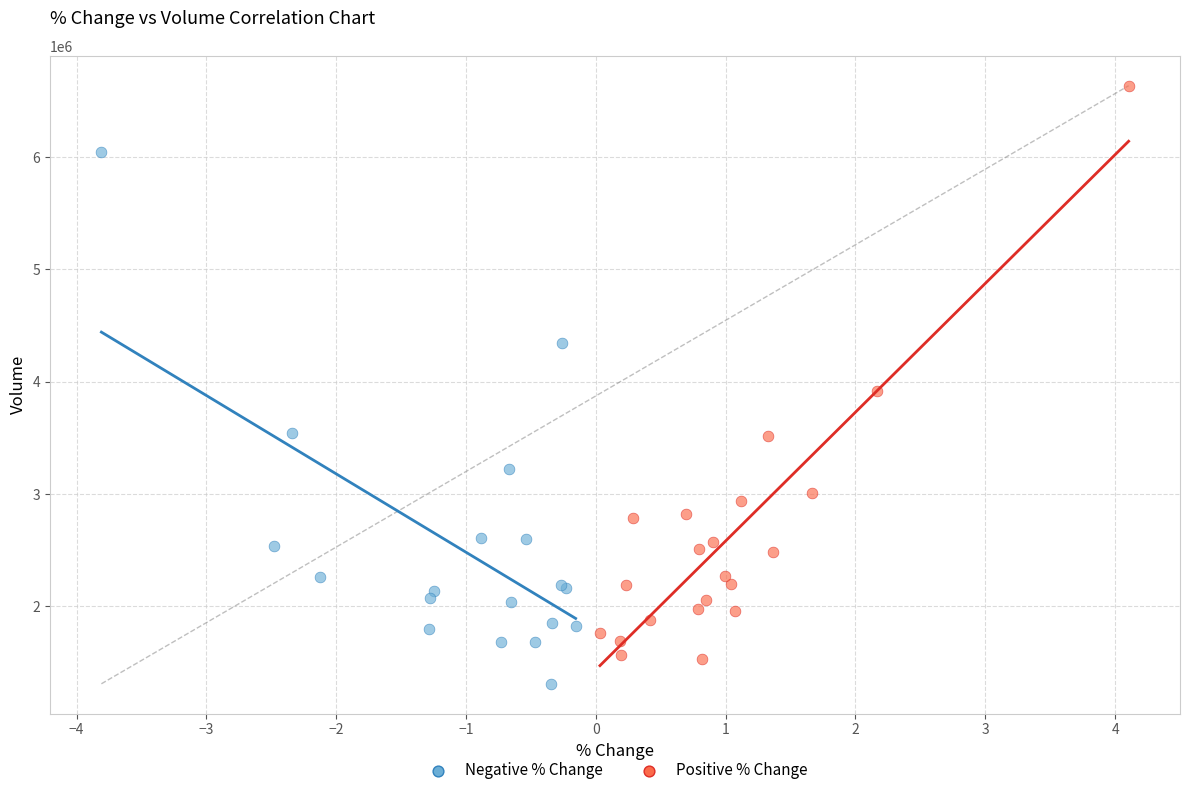

Which series reaches the maximum Y coordinate?

Positive % Change